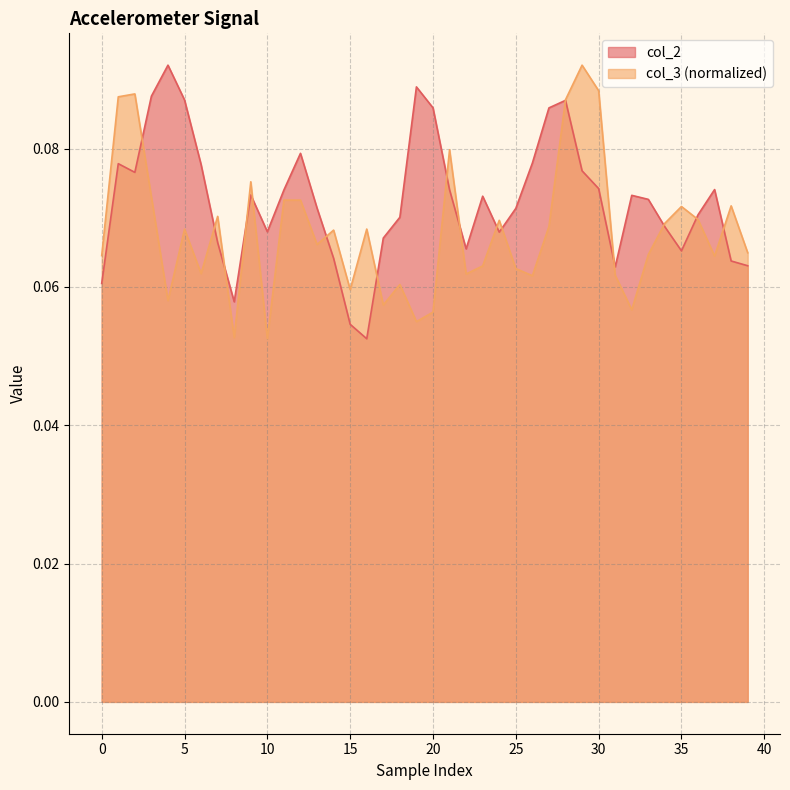

How many lines are shown in the chart?

2